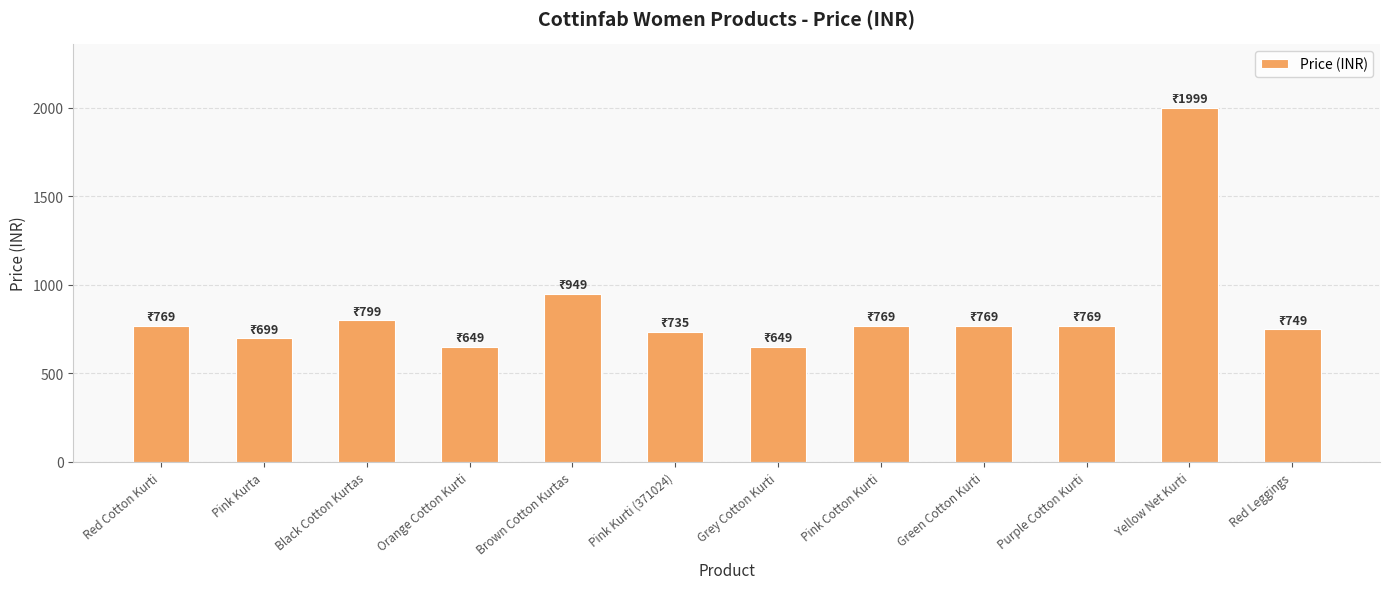

Approximately how many times larger is the value at Red Leggings compared to Pink Kurti (371024)?

1.0